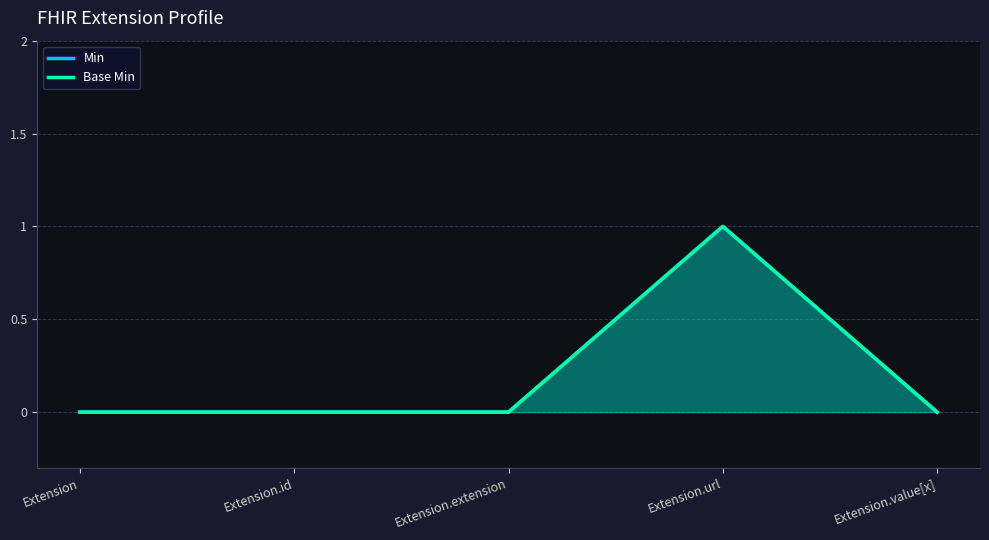

Which category has the lowest value across all series?

Extension